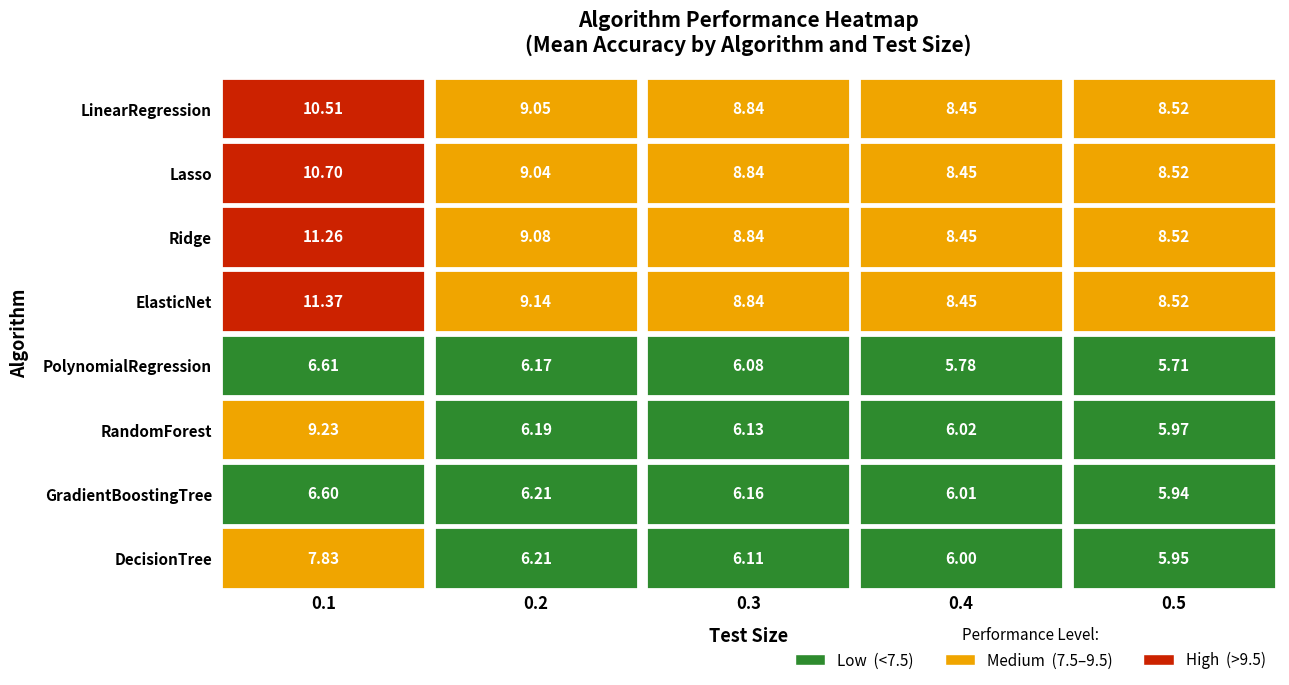

What is the spread (max minus min) of values at 0.4?

2.7